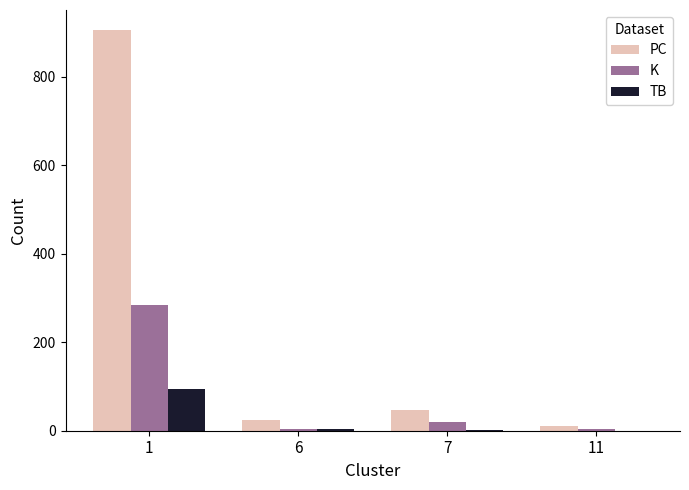

What is the average value of the TB series?

25